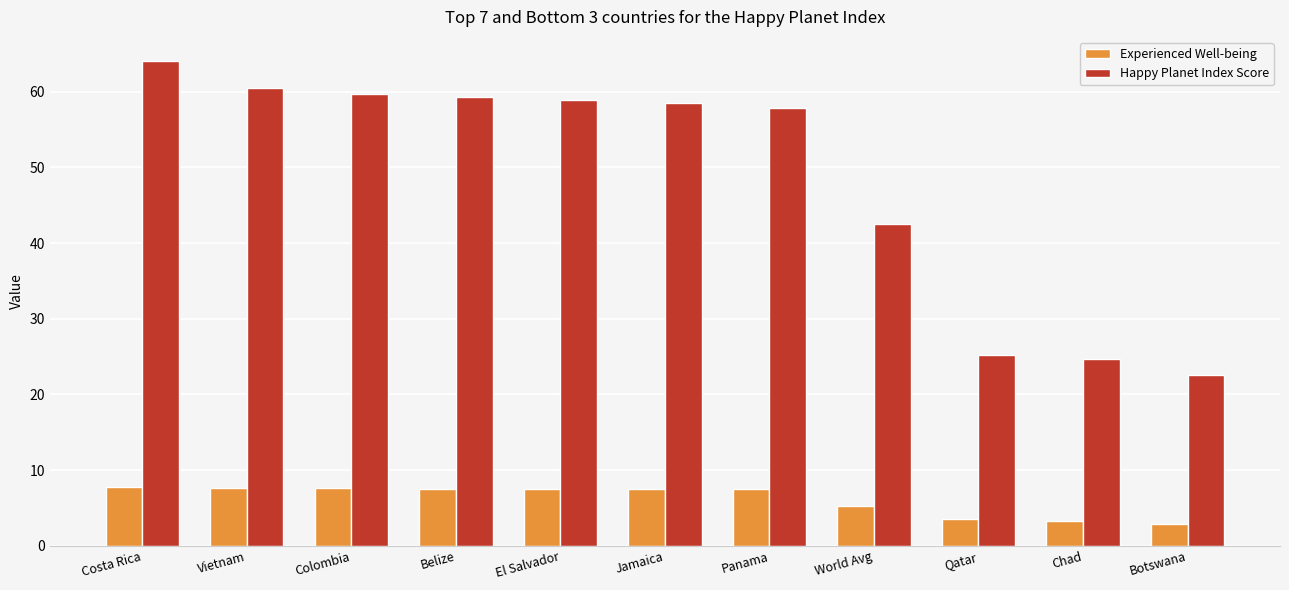

Which series has the largest total across all categories?

Happy Planet Index Score